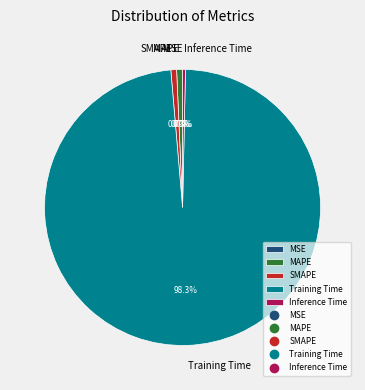

What percentage is the Training Time slice, to the nearest percent?

98%